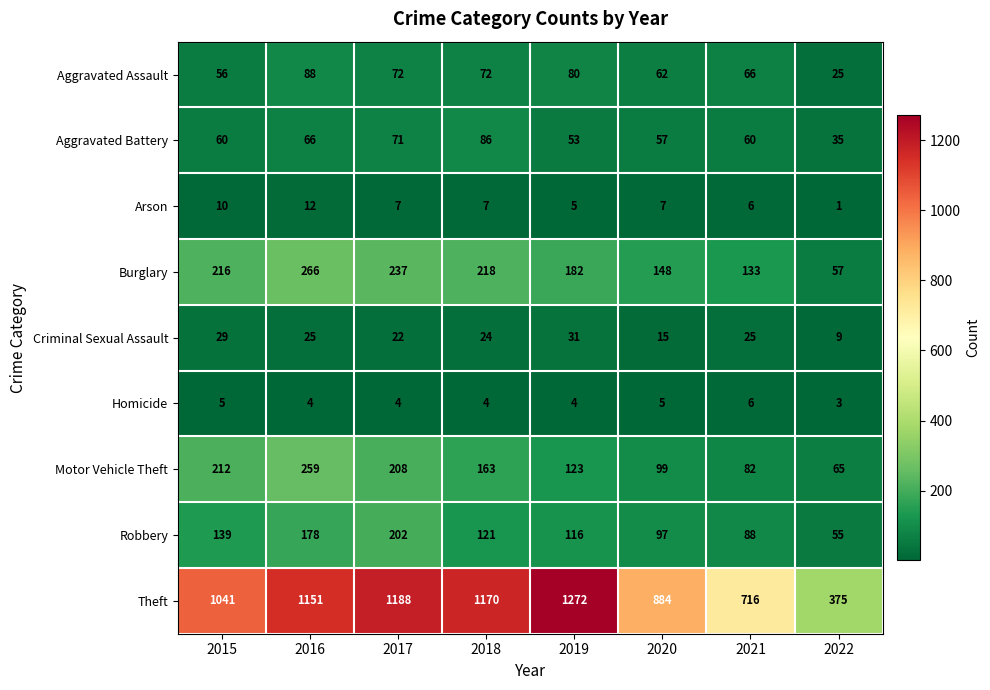

At which category does the chart reach its peak across all series?

2019